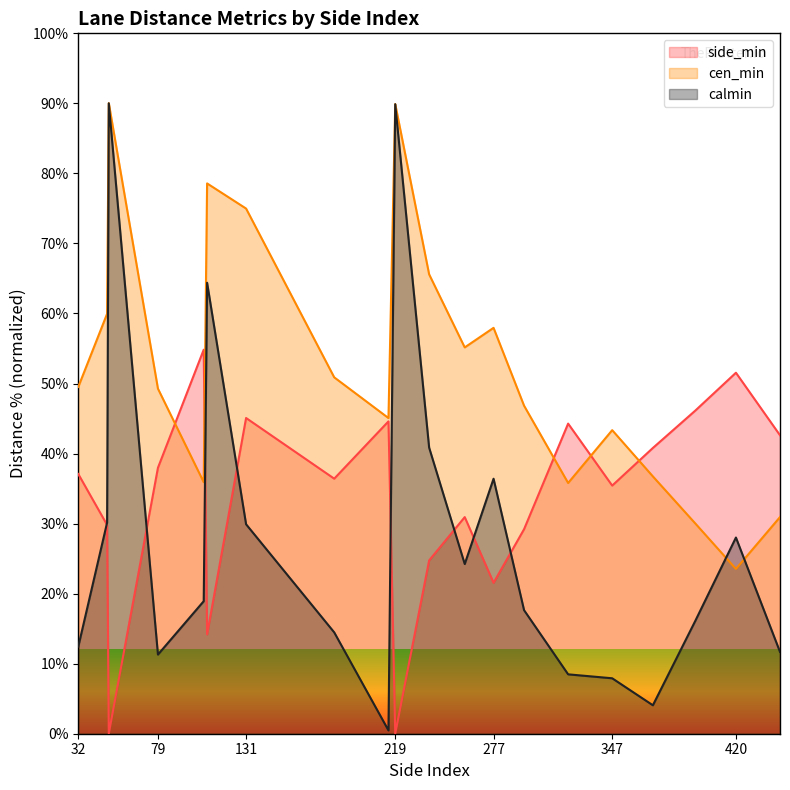

Read the cen_min value at 183.

50.9